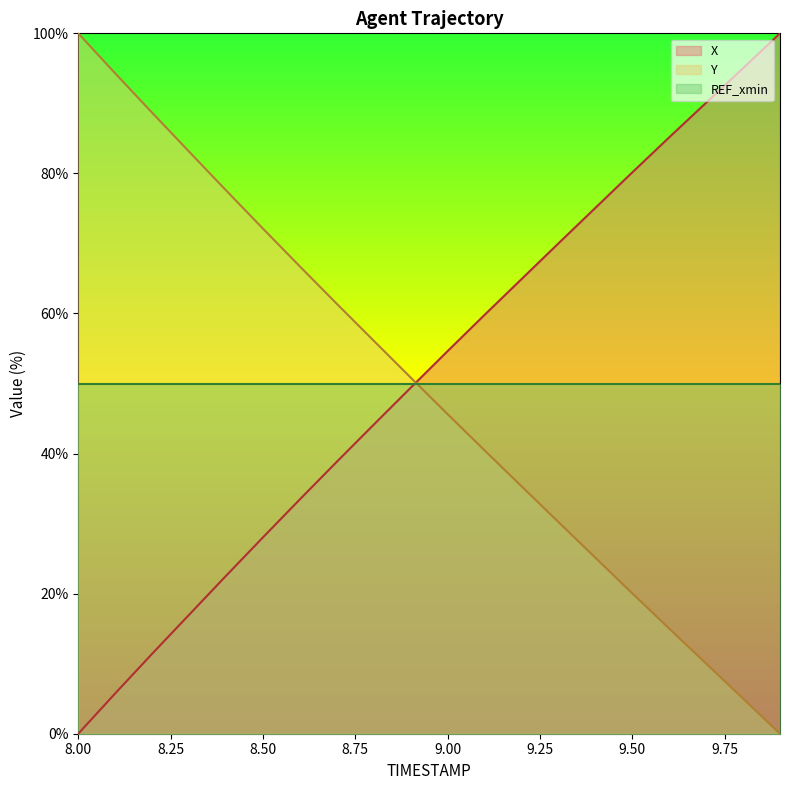

Which series changed the most between 8.2 and 9.4?

X